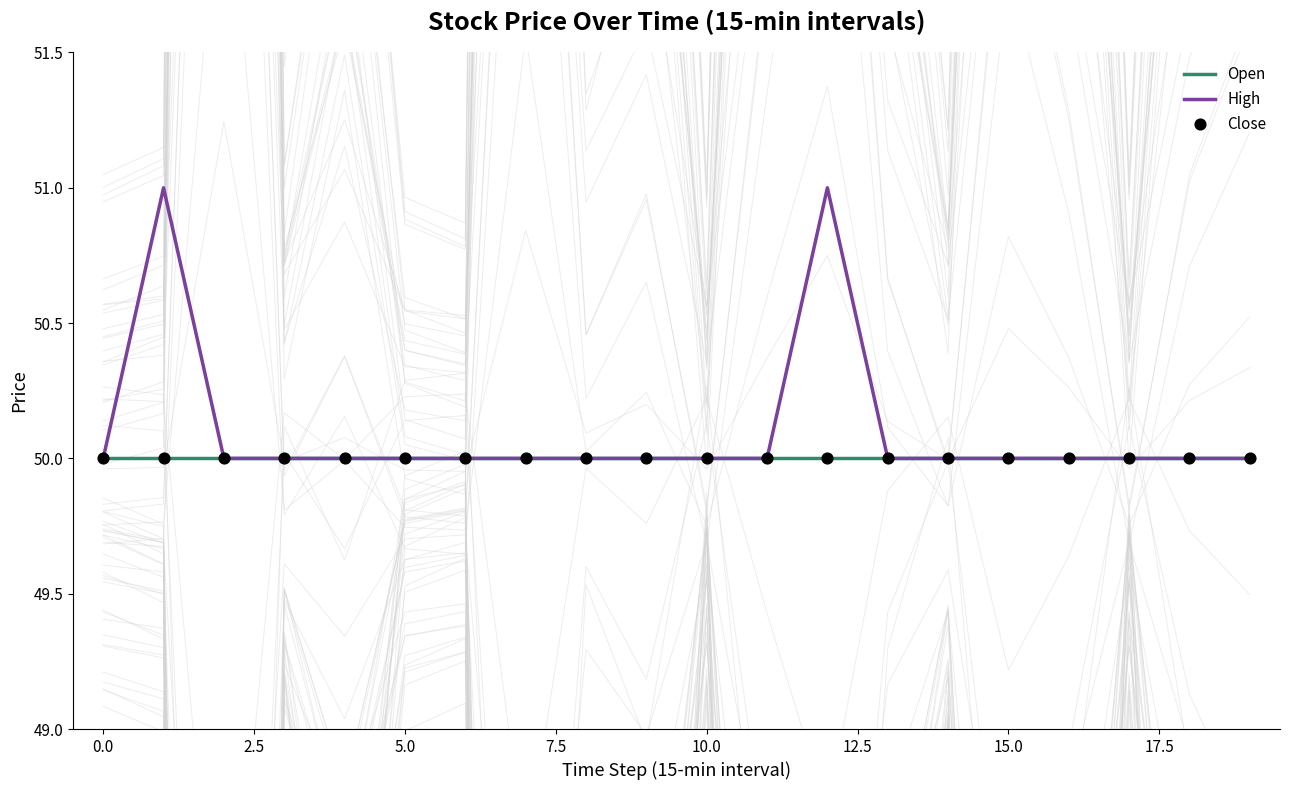

Which series contains the highest Y value?

High